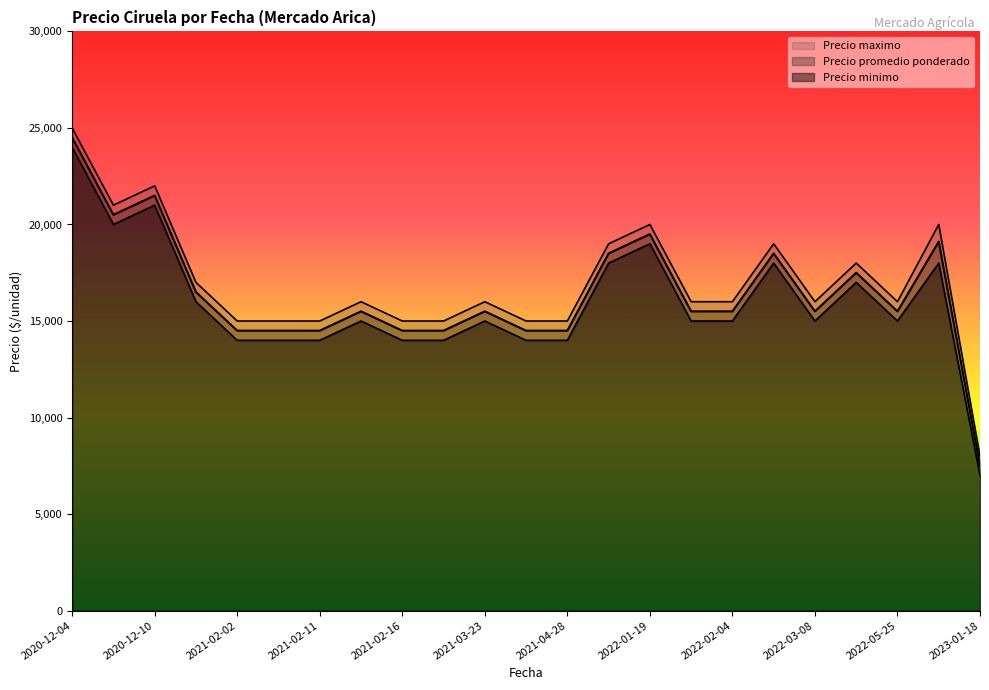

What is the lowest value of the Precio promedio ponderado series?

7500